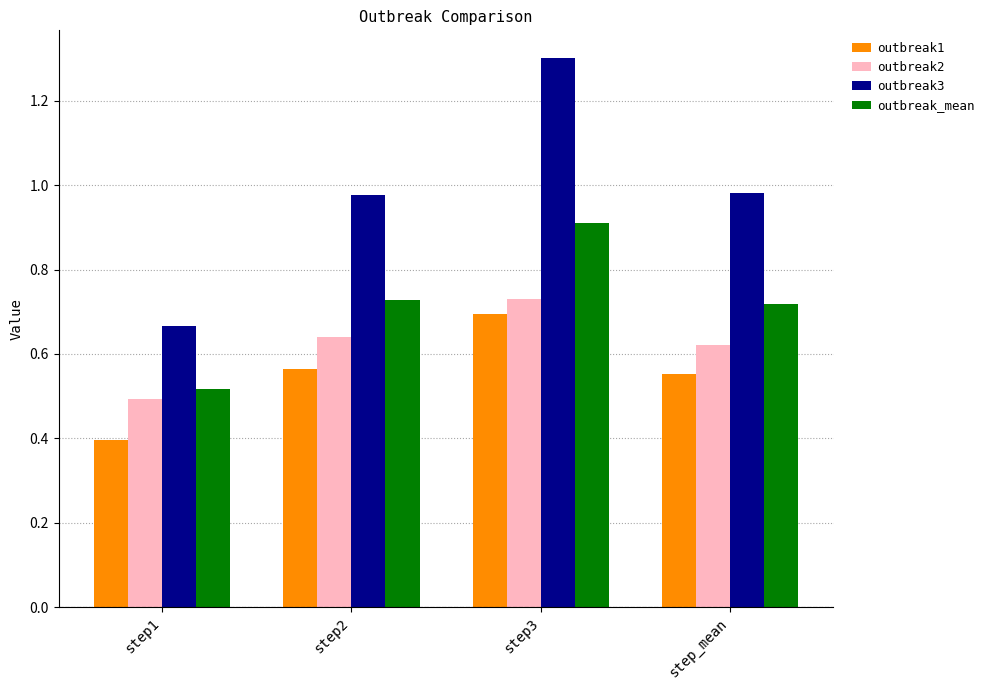

What position from the left is step1?

1